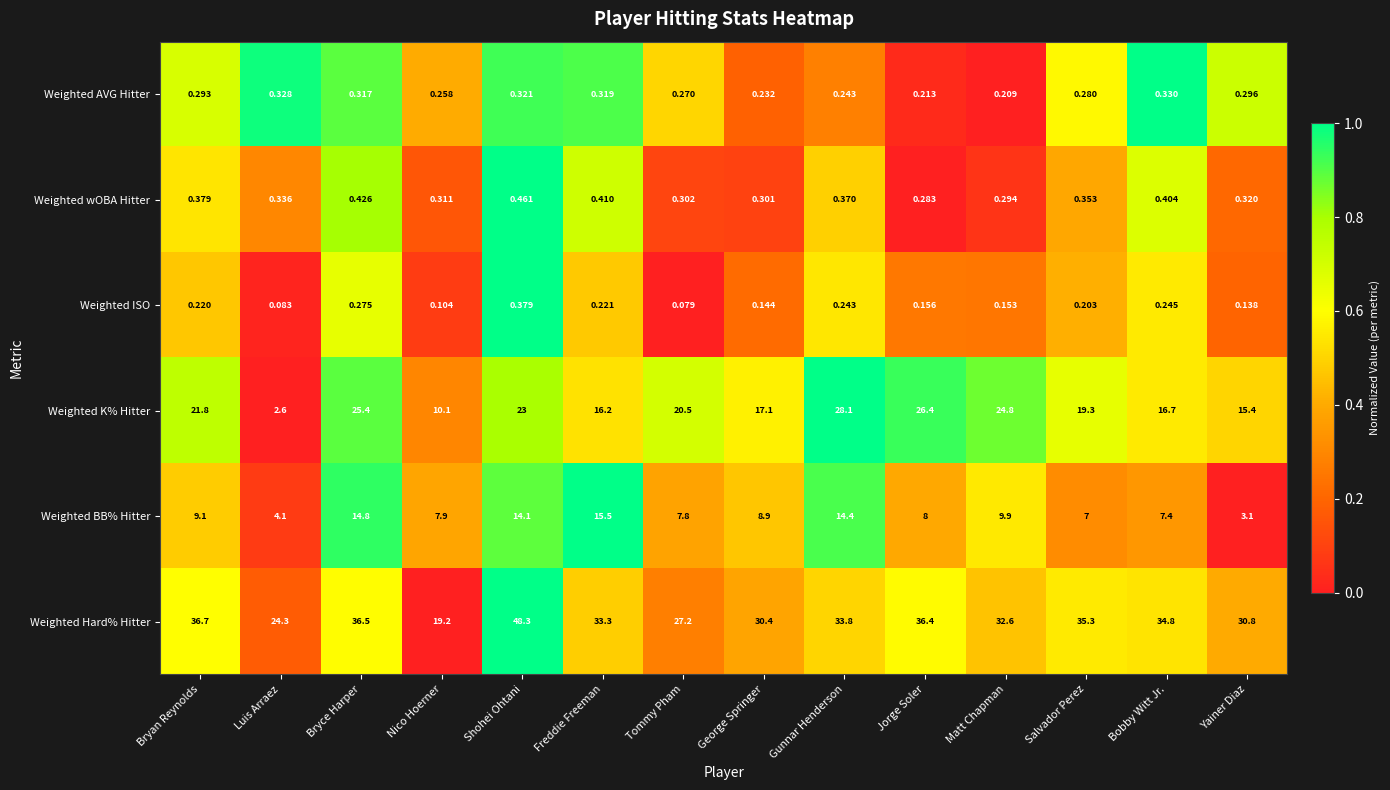

List the labels in order of Weighted K% Hitter value, smallest first.

Luis Arraez, Nico Hoerner, Yainer Diaz, Freddie Freeman, Bobby Witt Jr., George Springer, Salvador Perez, Tommy Pham, Bryan Reynolds, Shohei Ohtani, Matt Chapman, Bryce Harper, Jorge Soler, Gunnar Henderson